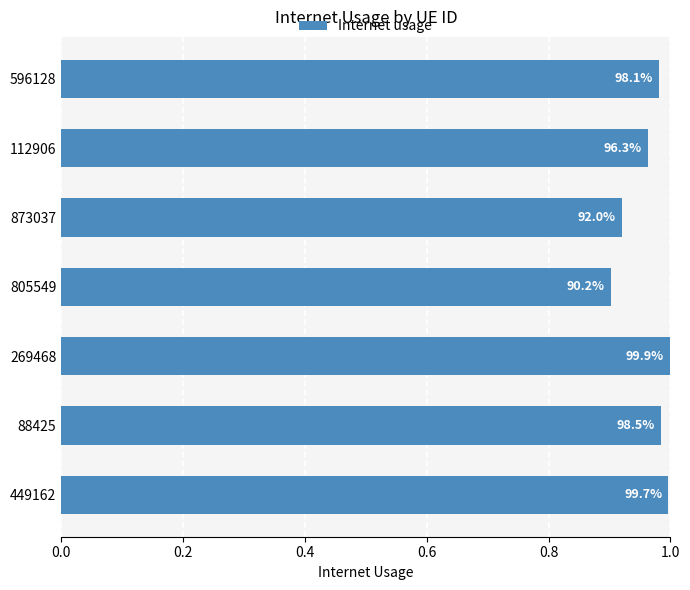

How many bars are there in total?

7